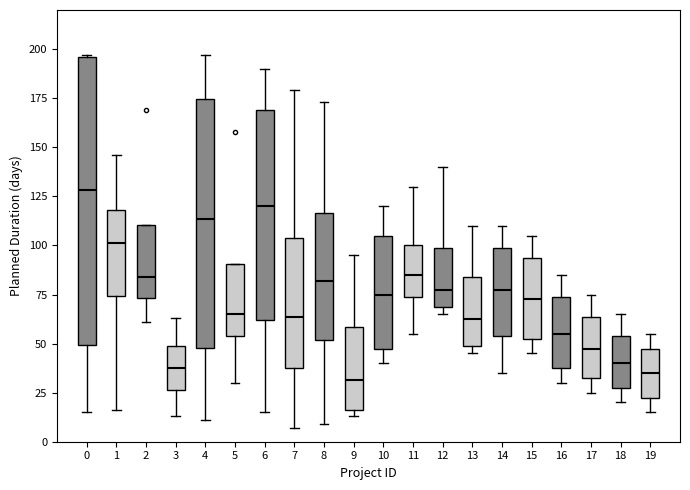

Reading left to right, read every box against the y-axis: the position of its median line, the range the box covers, and the ends of its whiskers. The values are not printed on the chart, so give them approximately, as read against the axis.

0: median 130, box 50 to 195, whiskers 15 to 195
1: median 100, box 75 to 120, whiskers 15 to 145
2: median 85, box 75 to 110, whiskers 60 to 110
3: median 40, box 25 to 50, whiskers 15 to 65
4: median 115, box 50 to 175, whiskers 10 to 195
5: median 65, box 55 to 90, whiskers 30 to 90
6: median 120, box 60 to 170, whiskers 15 to 190
7: median 65, box 40 to 105, whiskers 5 to 180
8: median 80, box 50 to 115, whiskers 10 to 175
9: median 30, box 15 to 60, whiskers 15 (just below the box's lower edge) to 95
10: median 75, box 50 to 105, whiskers 40 to 120
11: median 85, box 75 to 100, whiskers 55 to 130
12: median 80, box 70 to 100, whiskers 65 to 140
13: median 65, box 50 to 85, whiskers 45 to 110
14: median 80, box 55 to 100, whiskers 35 to 110
15: median 75, box 55 to 95, whiskers 45 to 105
16: median 55, box 40 to 75, whiskers 30 to 85
17: median 50, box 35 to 65, whiskers 25 to 75
18: median 40, box 30 to 55, whiskers 20 to 65
19: median 35, box 25 to 50, whiskers 15 to 55